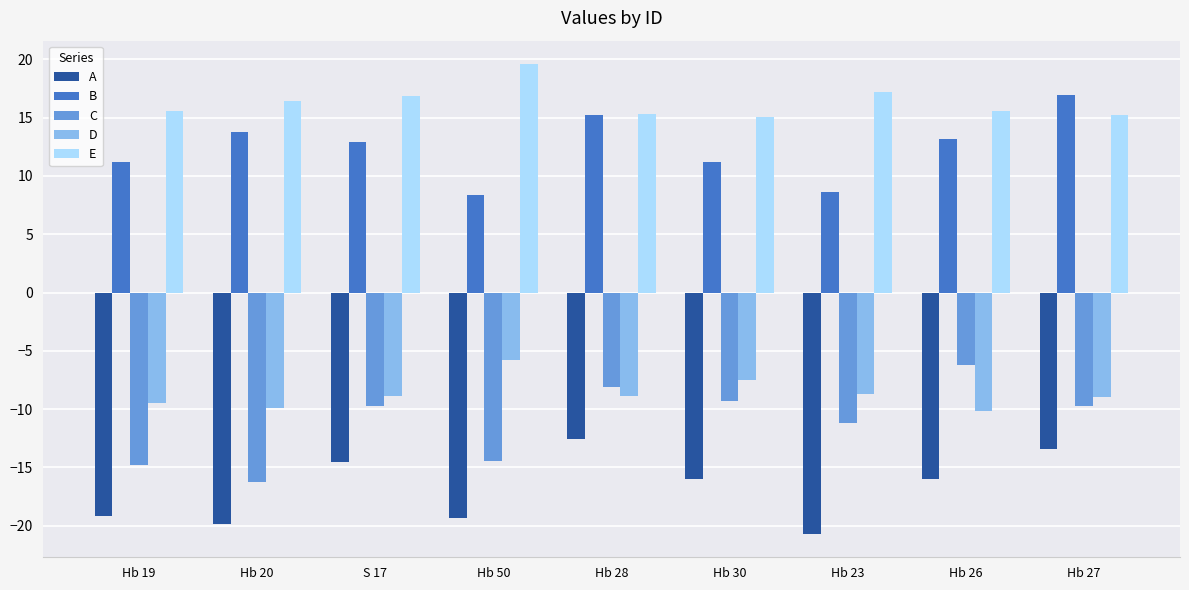

Is the value of A at Hb 27 greater than the value of D at Hb 23?

No